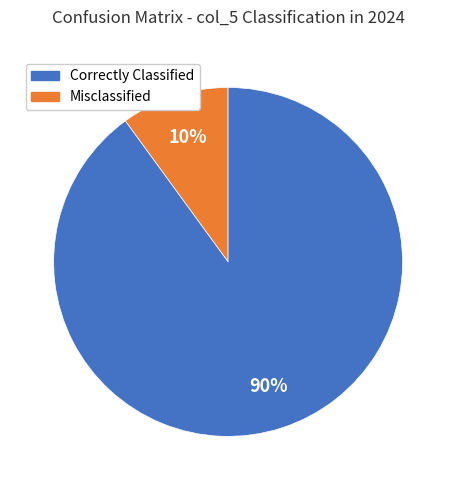

To the nearest percent, what is the average slice percentage?

50%